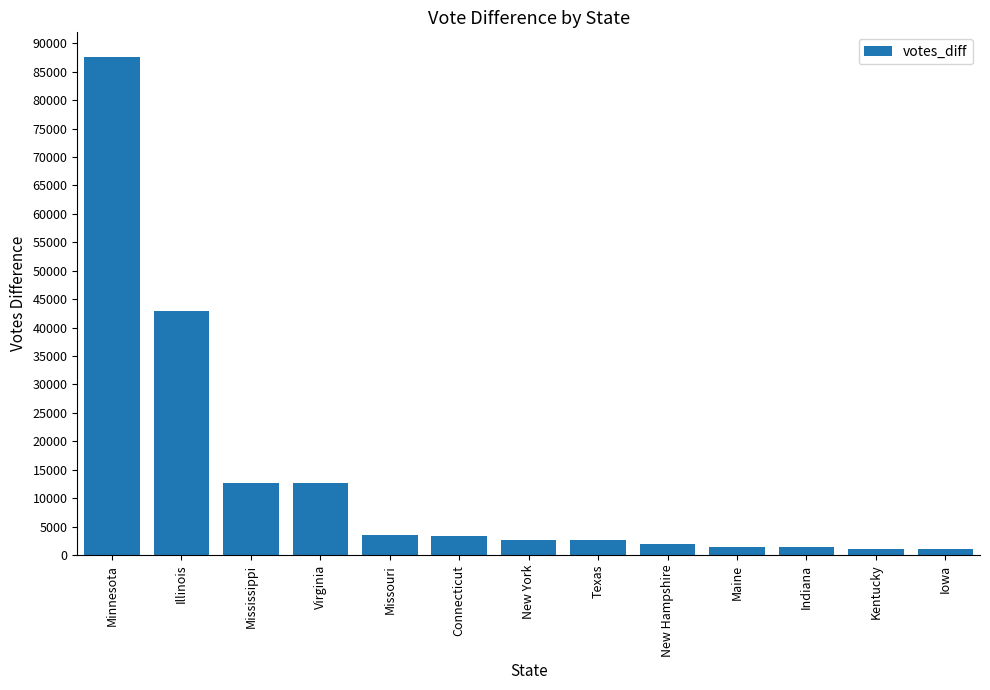

What is the label of the 8th bar from the left?

Texas